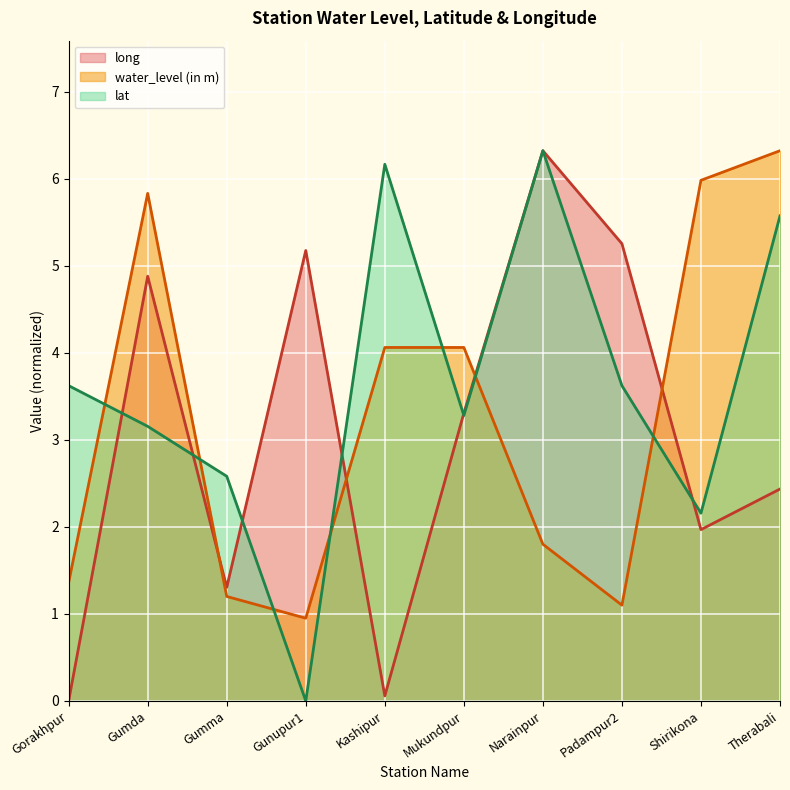

What is the average value of the water_level (in m) series?

3.3